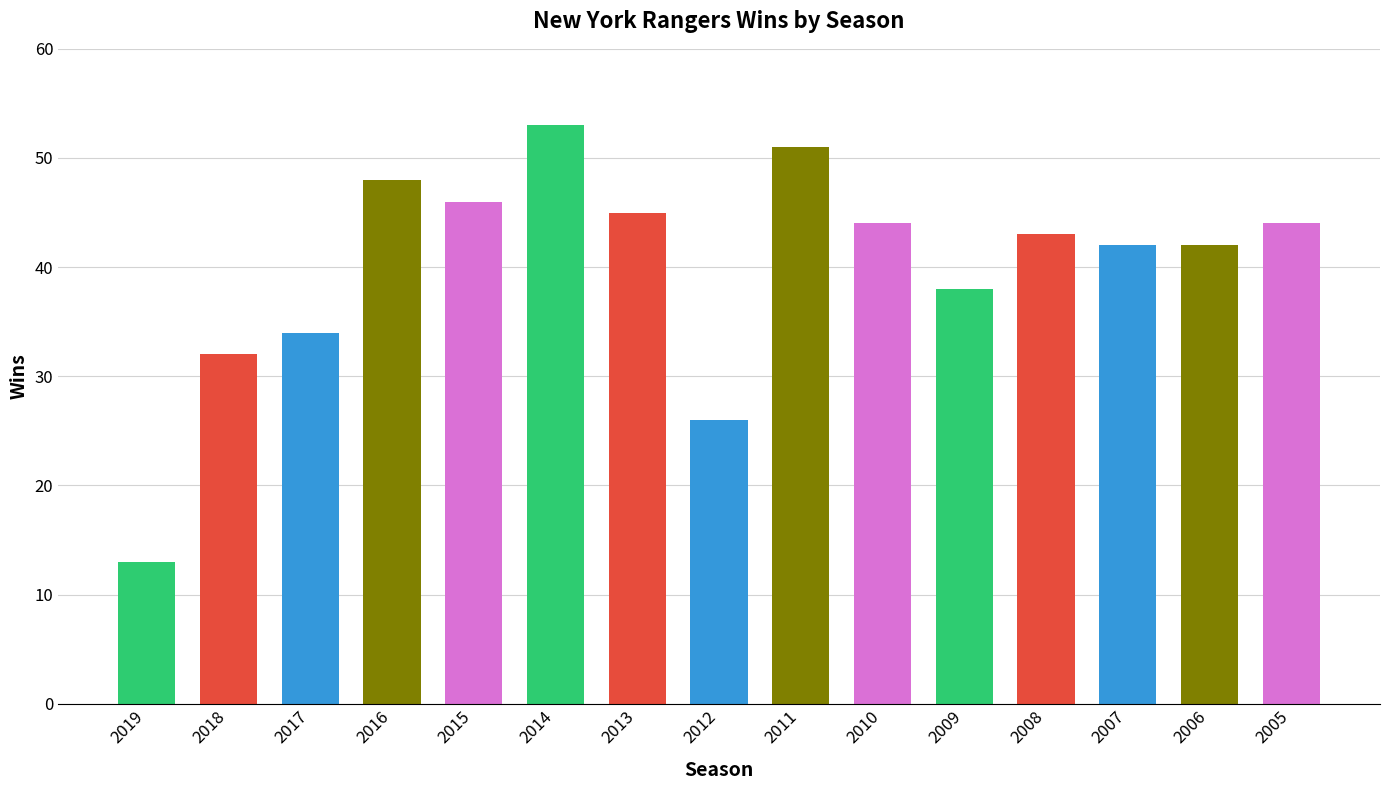

How many bars are there in total?

15